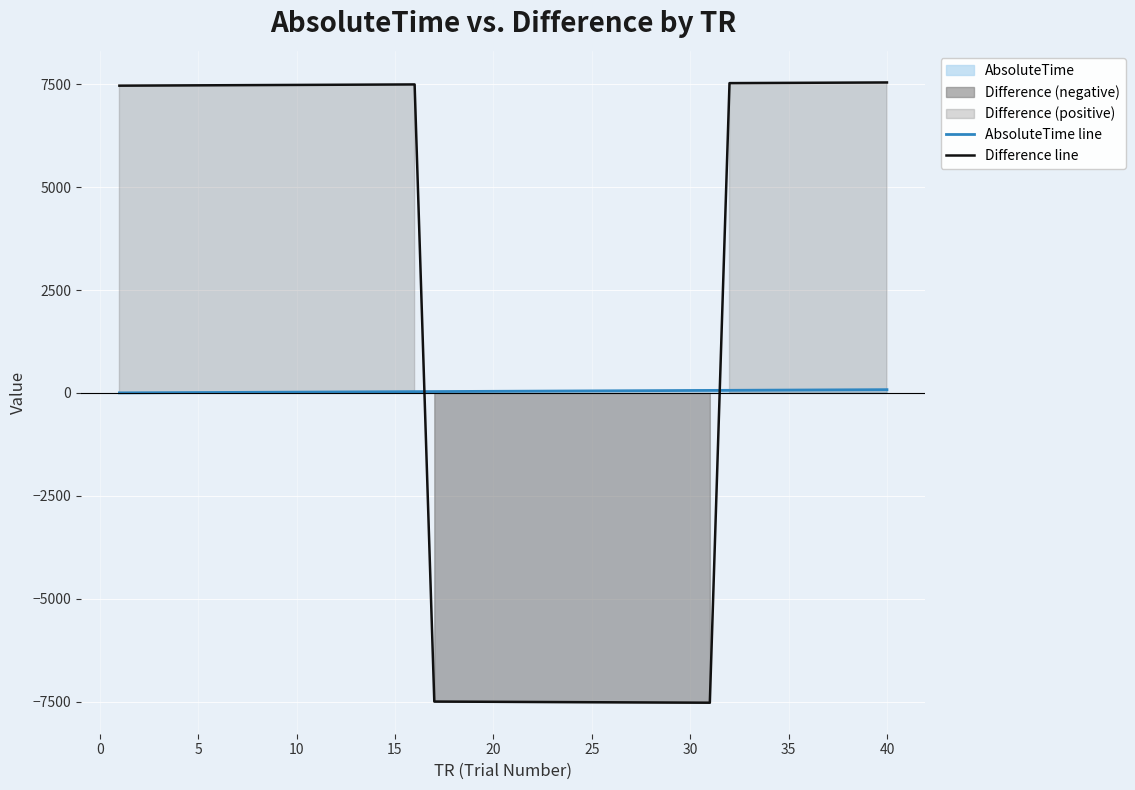

True or false: AbsoluteTime line has more than 2 interior local peaks.

False